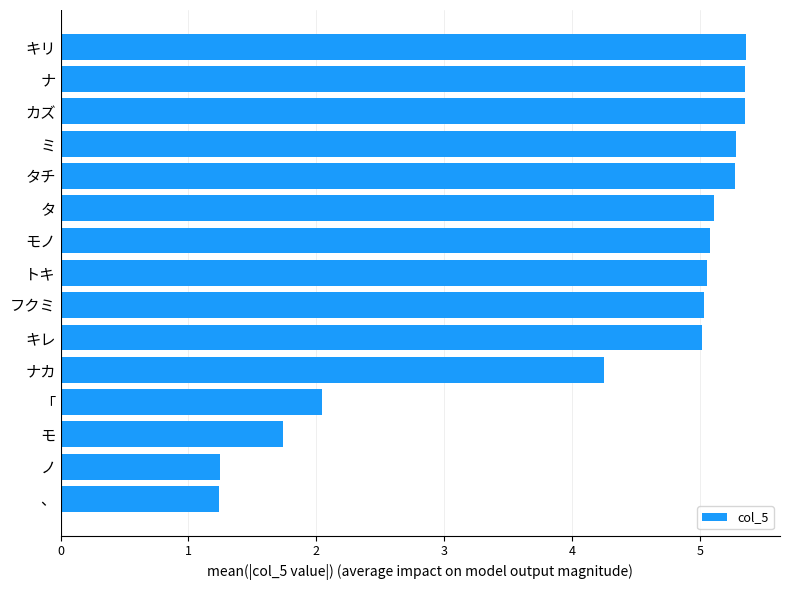

Read the value at カズ.

5.4